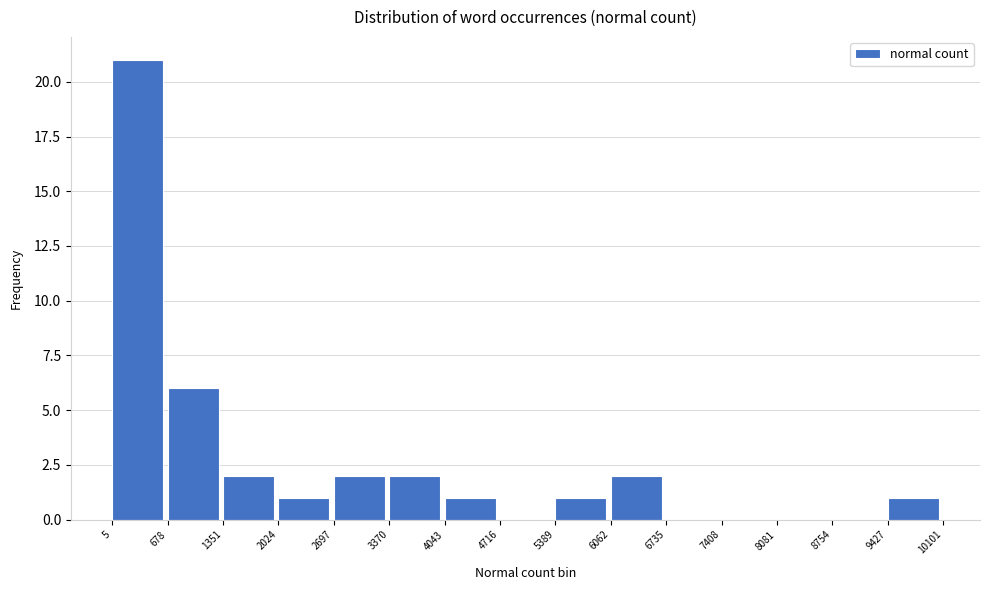

Reading left to right, list every bar in this chart as the range it spans on the x-axis followed by its height. The values are not printed on the chart, so give them approximately, as read against the axis.

5 to 678: 21
678 to 1351: 6
1351 to 2024: 2
2024 to 2697: 1
2697 to 3370: 2
3370 to 4043: 2
4043 to 4716: 1
4716 to 5389: 0
5389 to 6062: 1
6062 to 6735: 2
6735 to 7408: 0
7408 to 8081: 0
8081 to 8754: 0
8754 to 9427: 0
9427 to 10101: 1